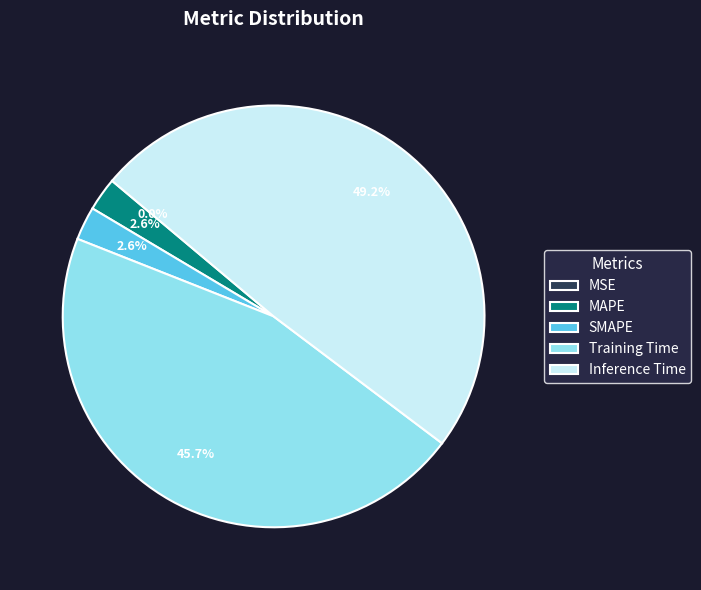

To the nearest percent, what is the difference between the largest and smallest slice percentages?

49%